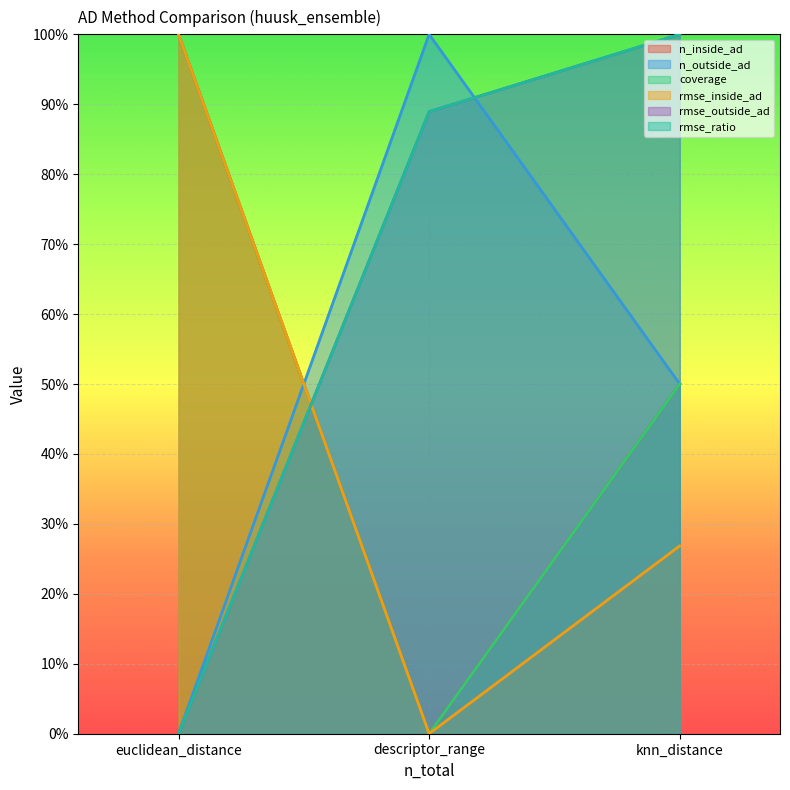

What are all the series names shown in the legend?

n_inside_ad, n_outside_ad, coverage, rmse_inside_ad, rmse_outside_ad, rmse_ratio